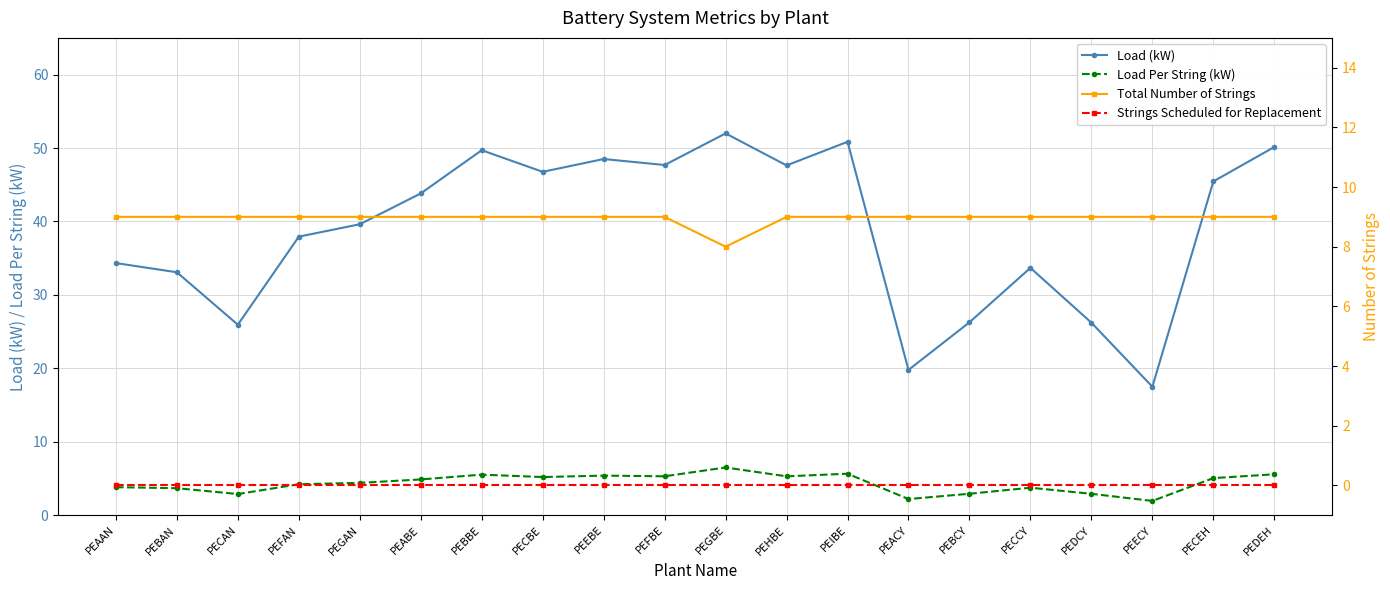

The value of Load Per String (kW) at PEACY is 1.5. True or false?

False